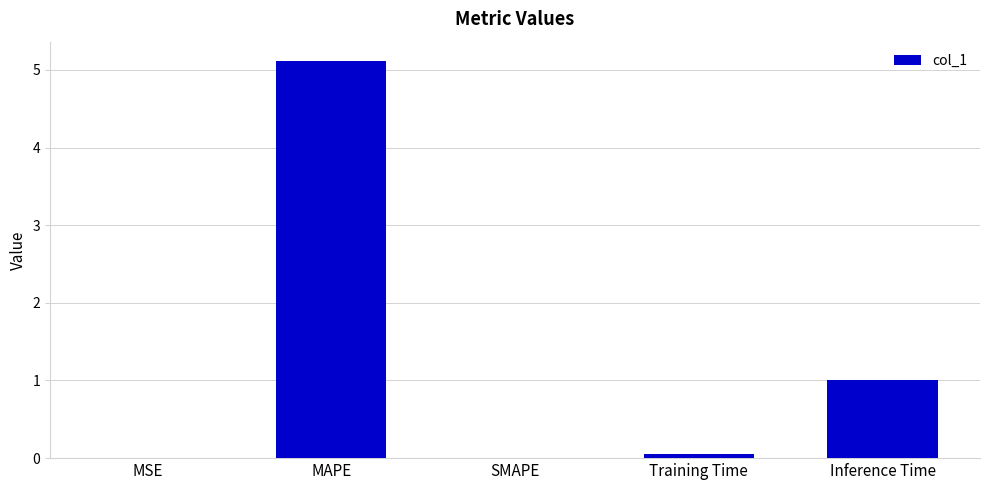

Approximately how many times larger is the value at MAPE compared to Inference Time?

5.0